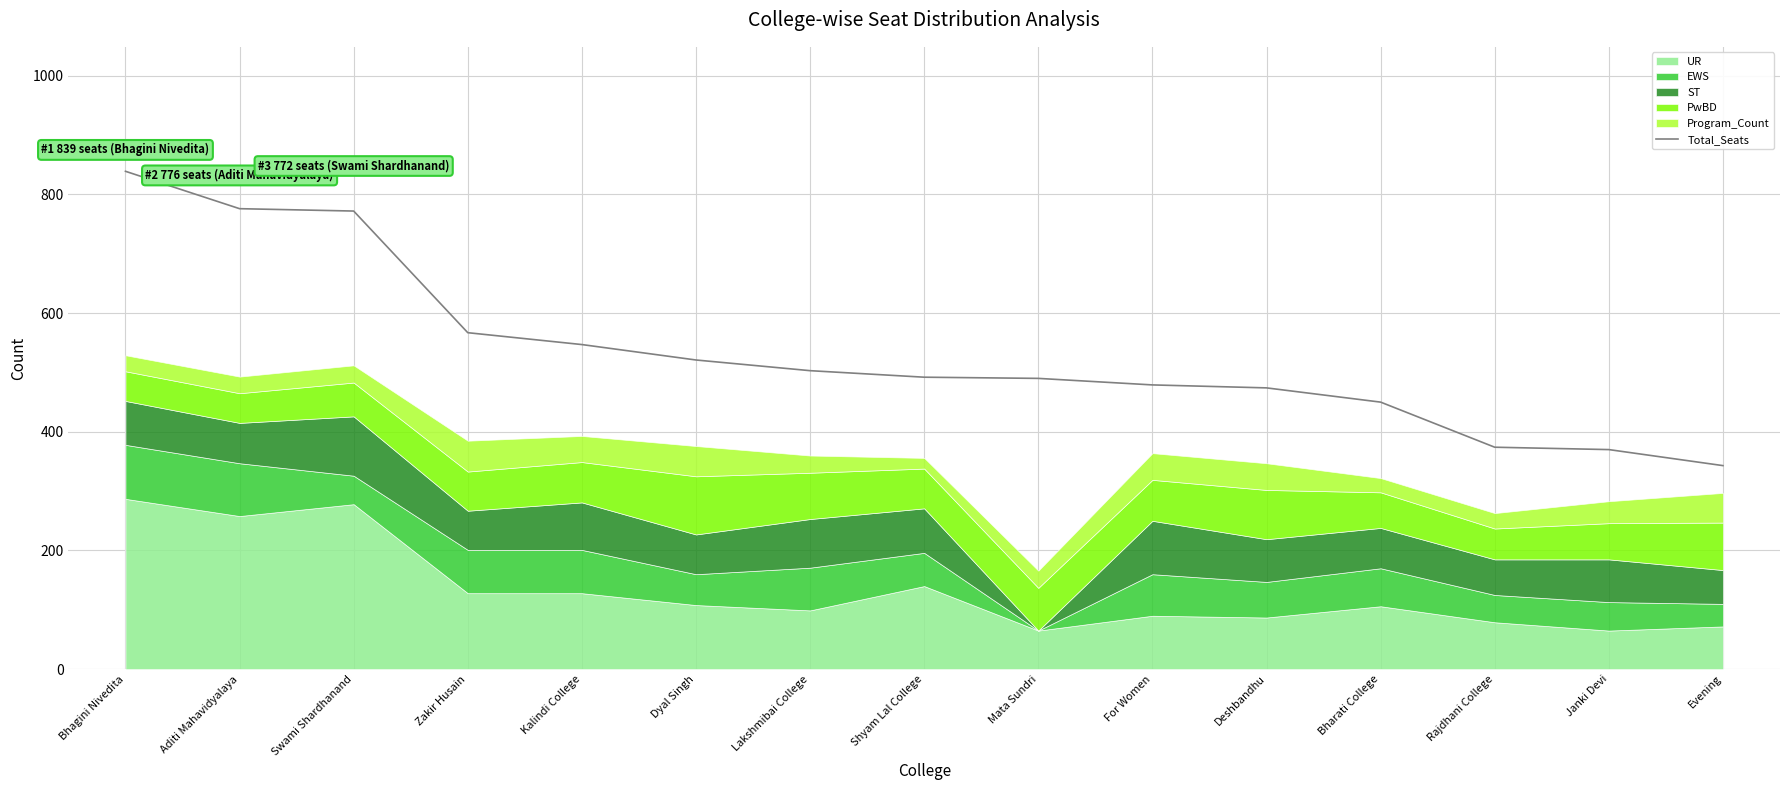

Where is the data nearest to the value 591?

Zakir Husain